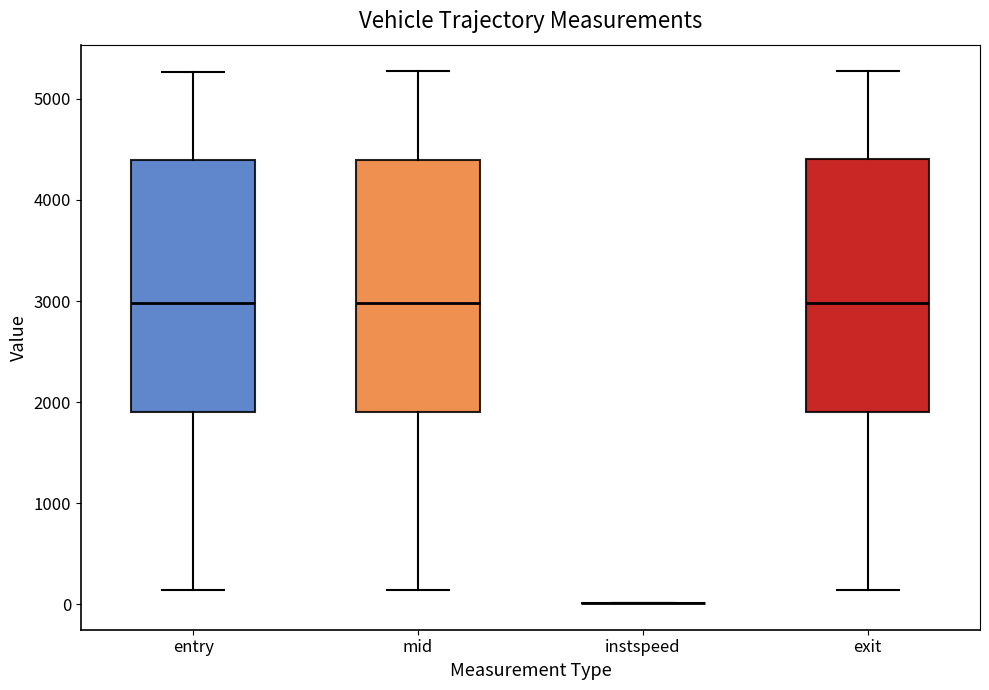

Reading left to right, read every box against the y-axis: the position of its median line, the range the box covers, and the ends of its whiskers. The values are not printed on the chart, so give them approximately, as read against the axis.

entry: median 3000, box 1900 to 4400, whiskers 100 to 5300
mid: median 3000, box 1900 to 4400, whiskers 100 to 5300
instspeed: box collapsed to a line at 0, whiskers 0 to 0
exit: median 3000, box 1900 to 4400, whiskers 100 to 5300